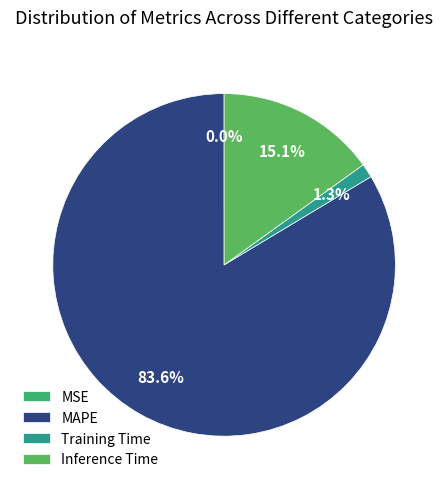

How many slices are in this pie chart?

4